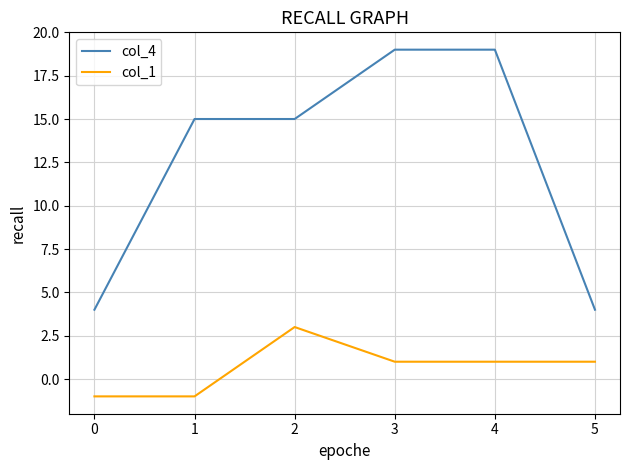

True or false: col_1 and col_4 cross at least once.

False